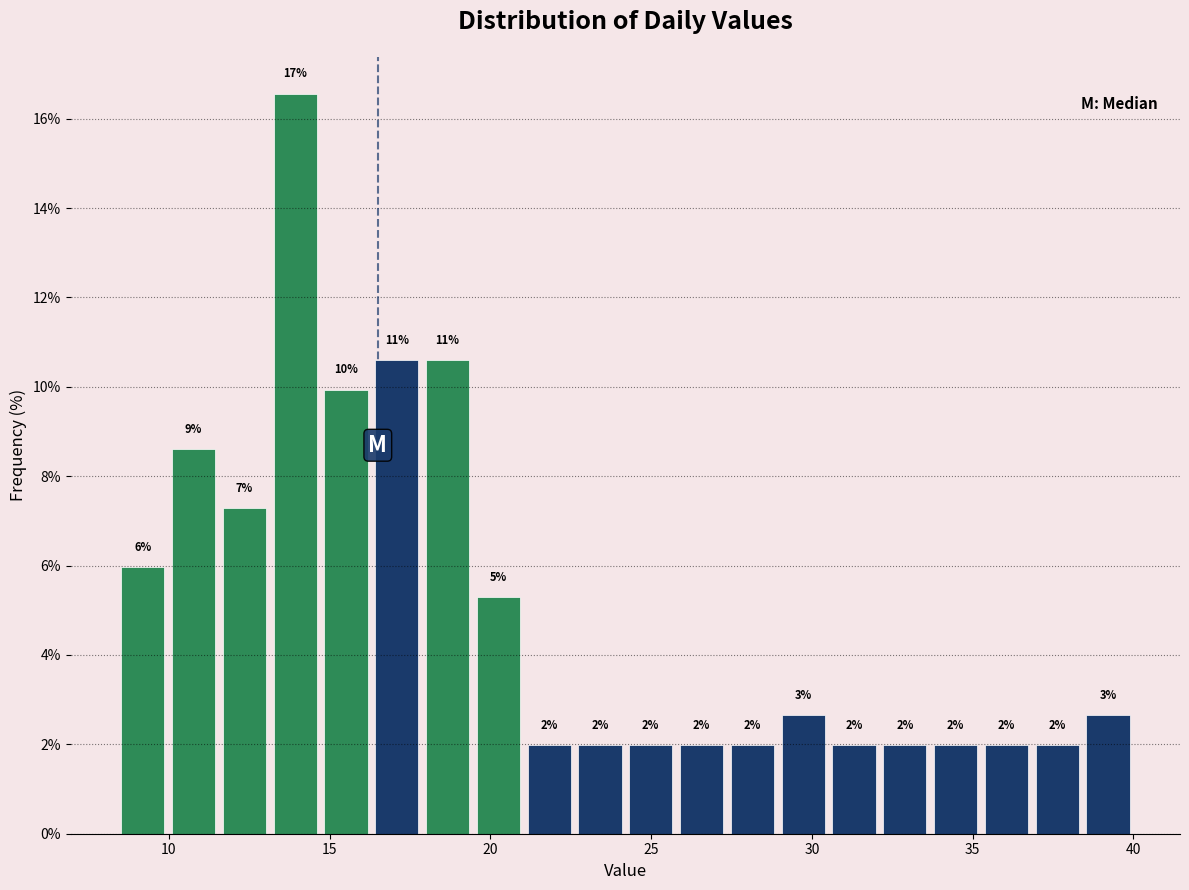

Around what value on the x-axis is the tallest bar? Give the approximate position of its centre, as read against the axis.

14.0